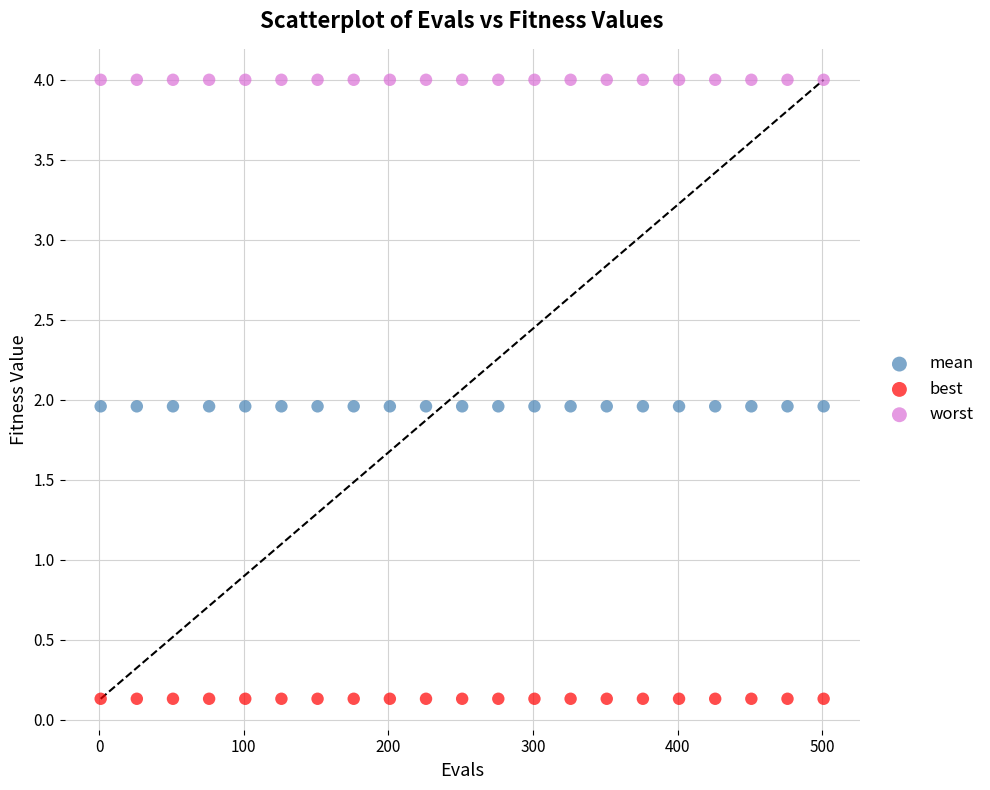

Which series contains the lowest Y value?

best